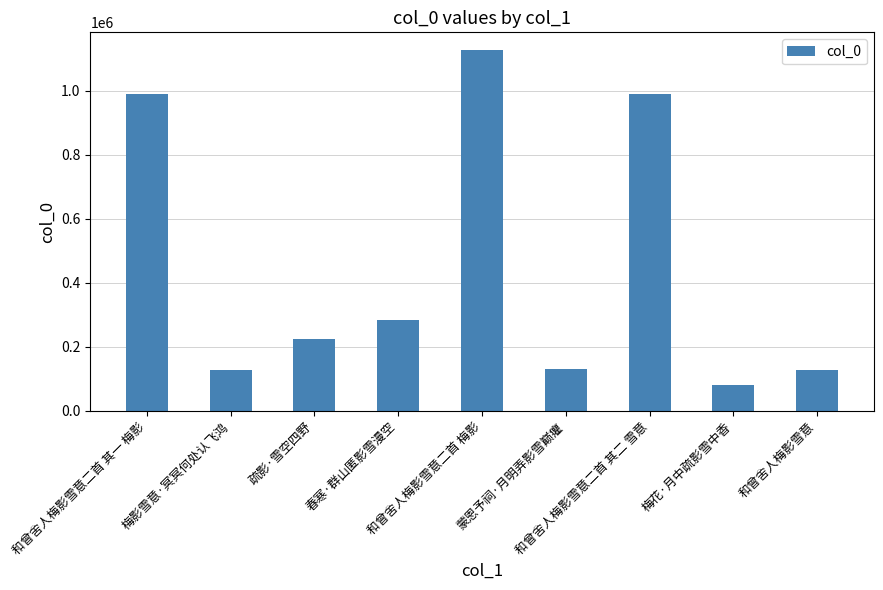

What is the average value?

453060